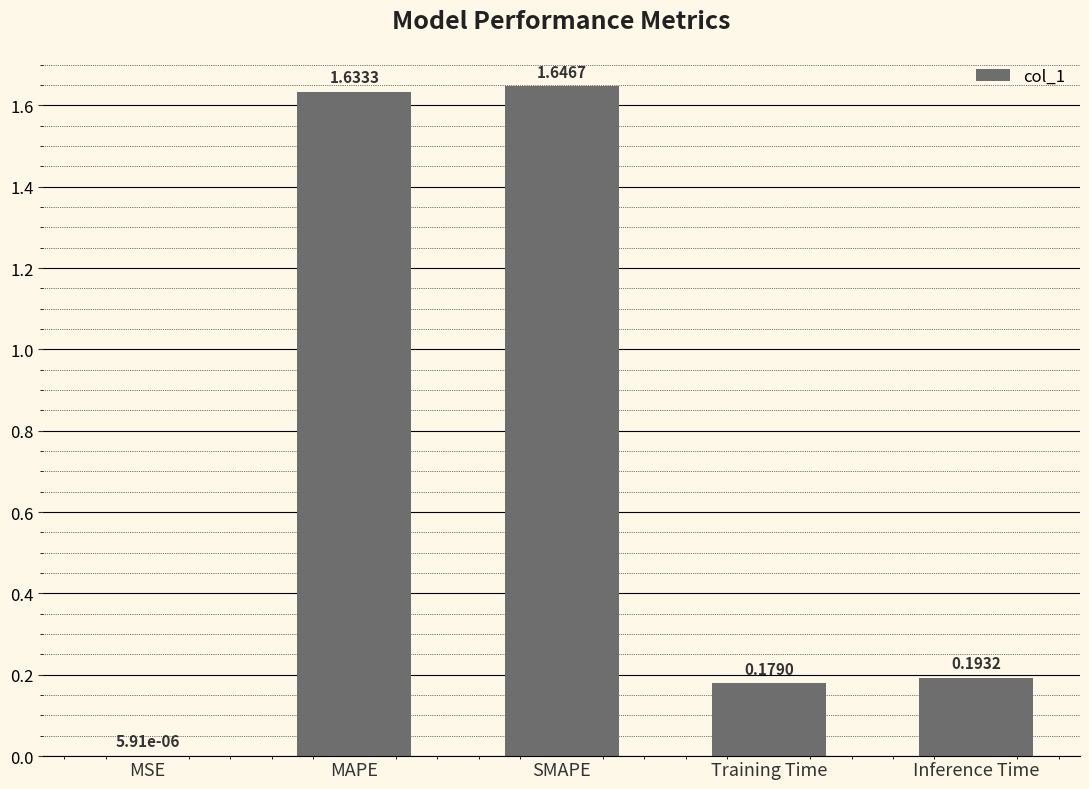

What is the change in value from SMAPE to Training Time?

-1.5